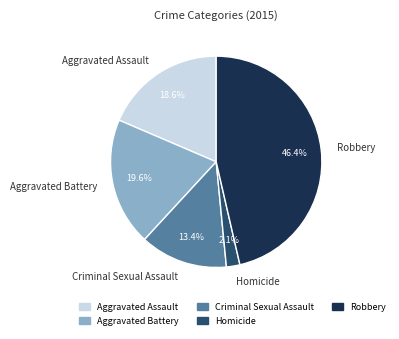

How much of the chart is everything except Aggravated Assault?

81.4%